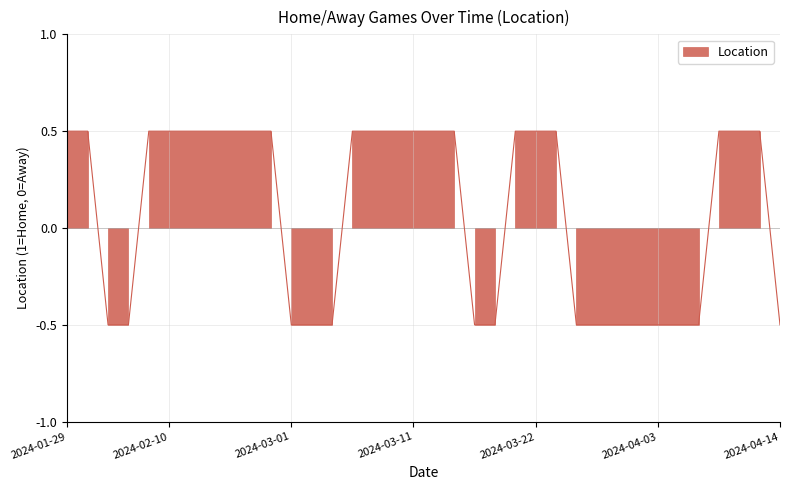

The chart shows a value of 0.5 at 2024-01-31. True or false?

True